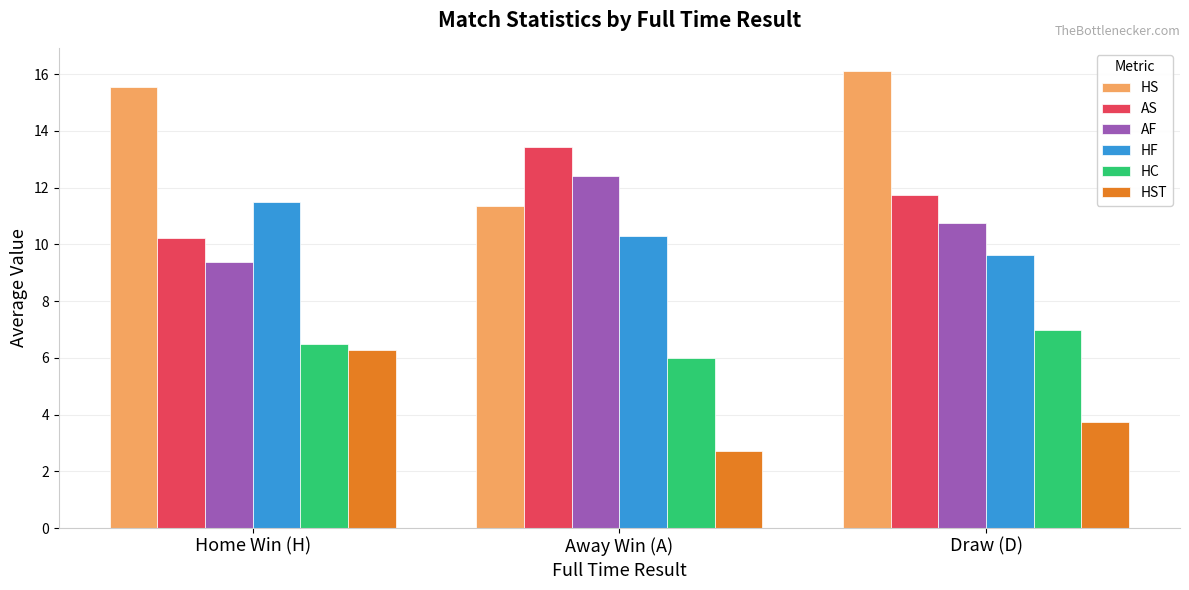

What is the difference between the maximum and second lowest values in the HC series?

0.5